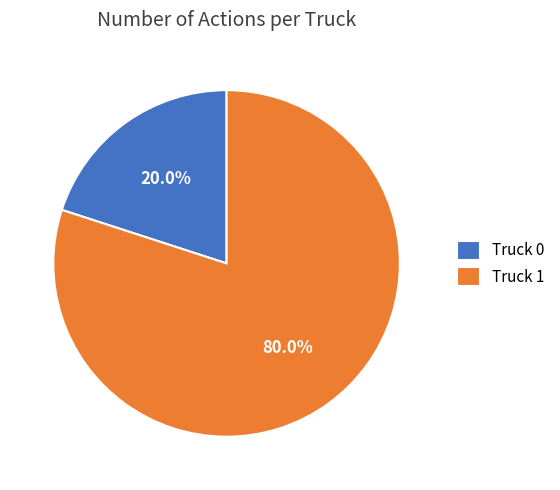

What is the ratio of the value at Truck 1 to the value at Truck 0?

4.0